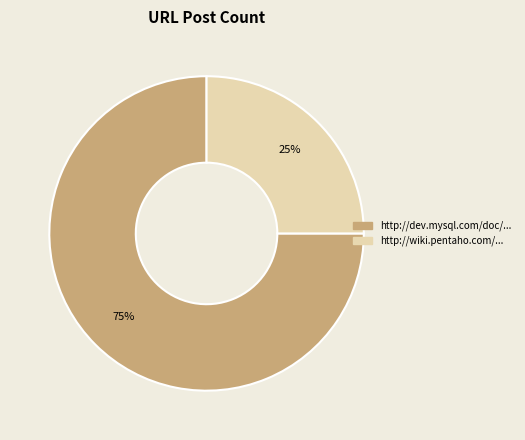

How many slices are in this pie chart?

2